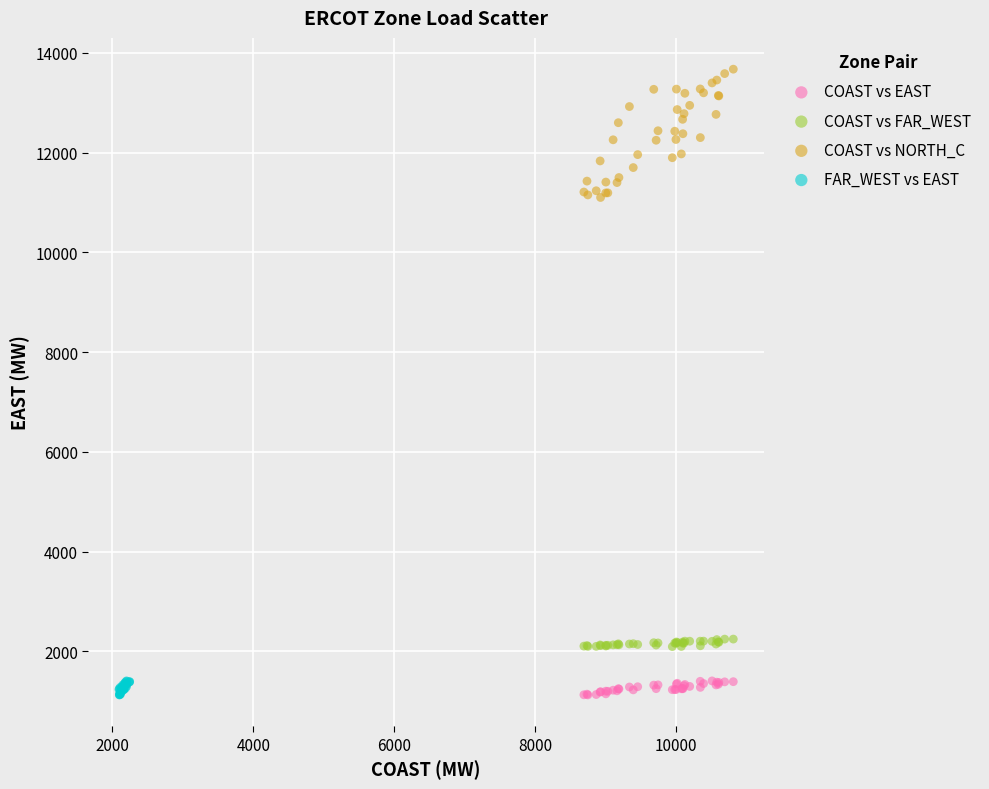

Which series has the widest spread of Y values?

COAST vs NORTH_C